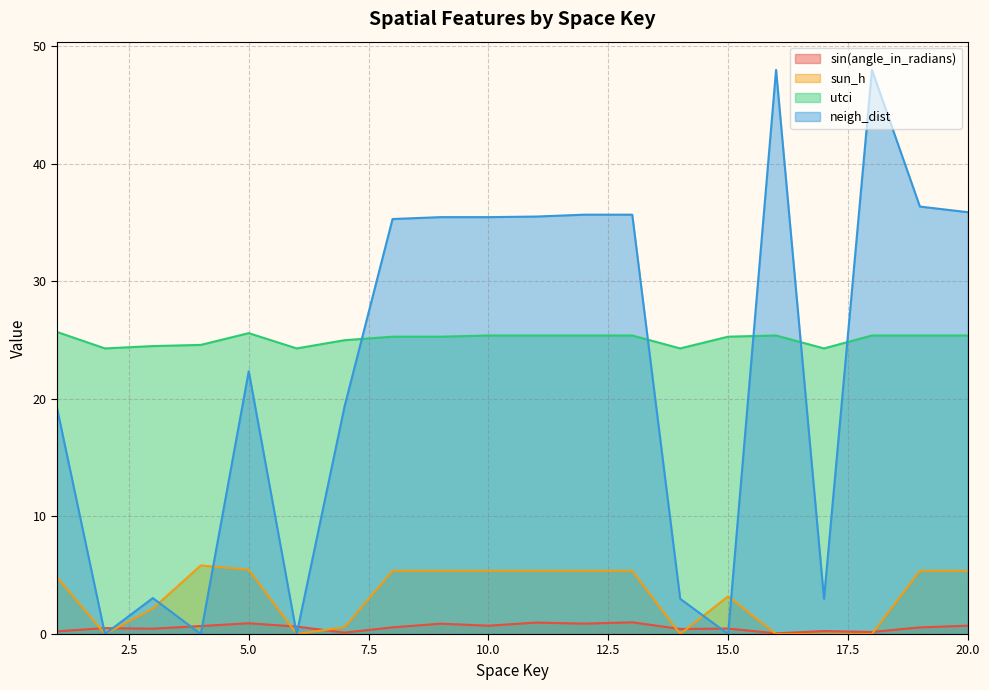

Between 10 and 9, which is larger?

9